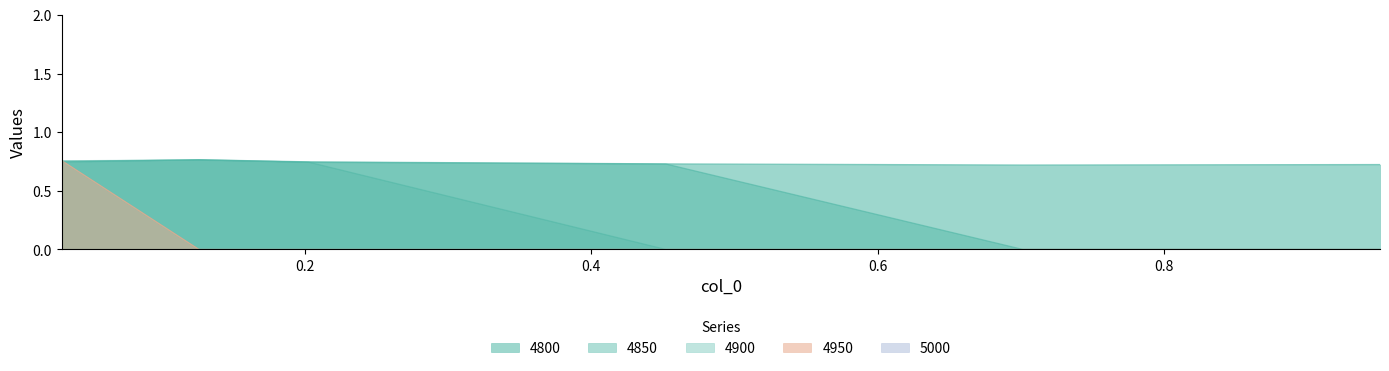

How many interior local valleys does the 4800 series have?

1